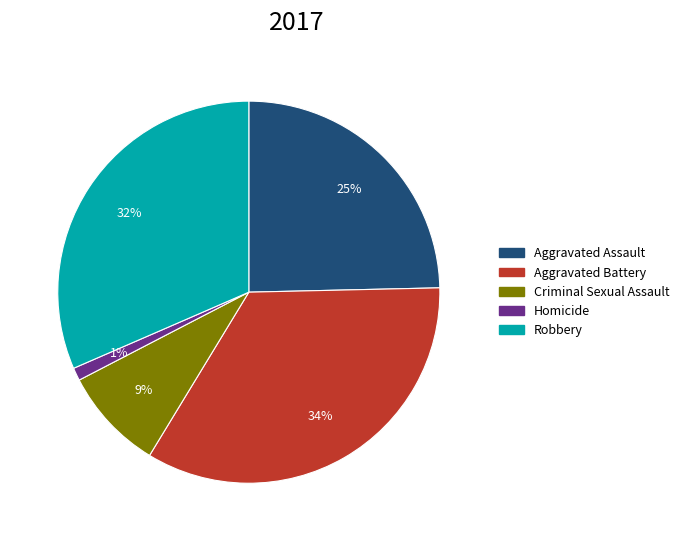

True or false: Robbery accounts for 32% of the total.

True